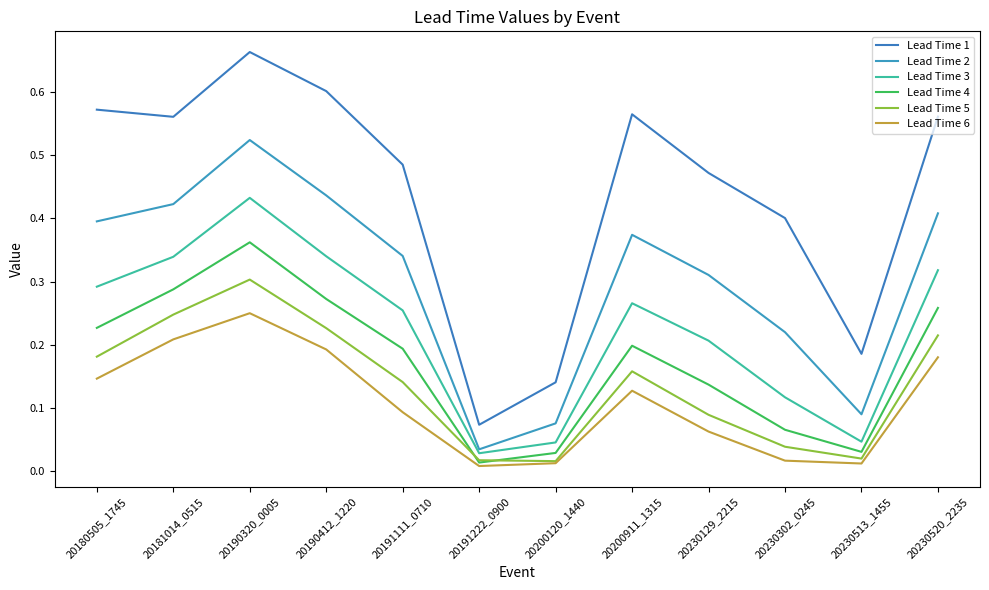

Where is Lead Time 2 nearest to the value 0?

20191222_0900